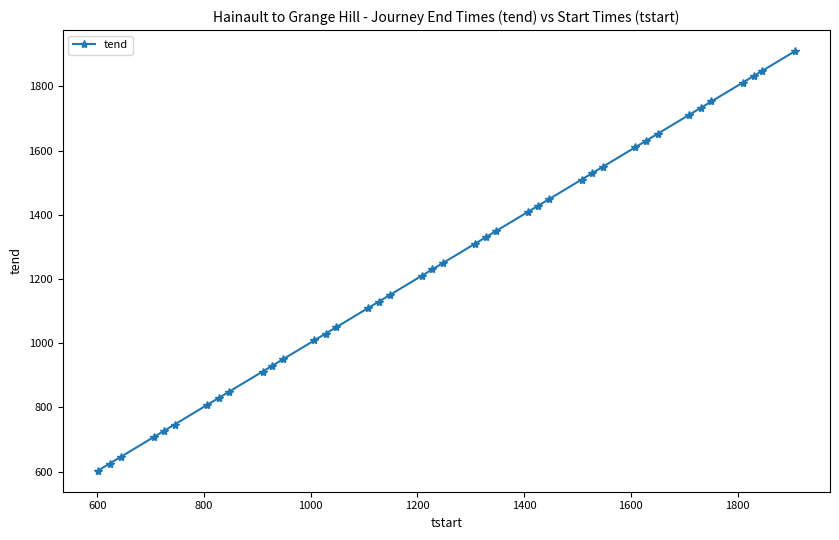

Does the chart have visible grid lines?

No